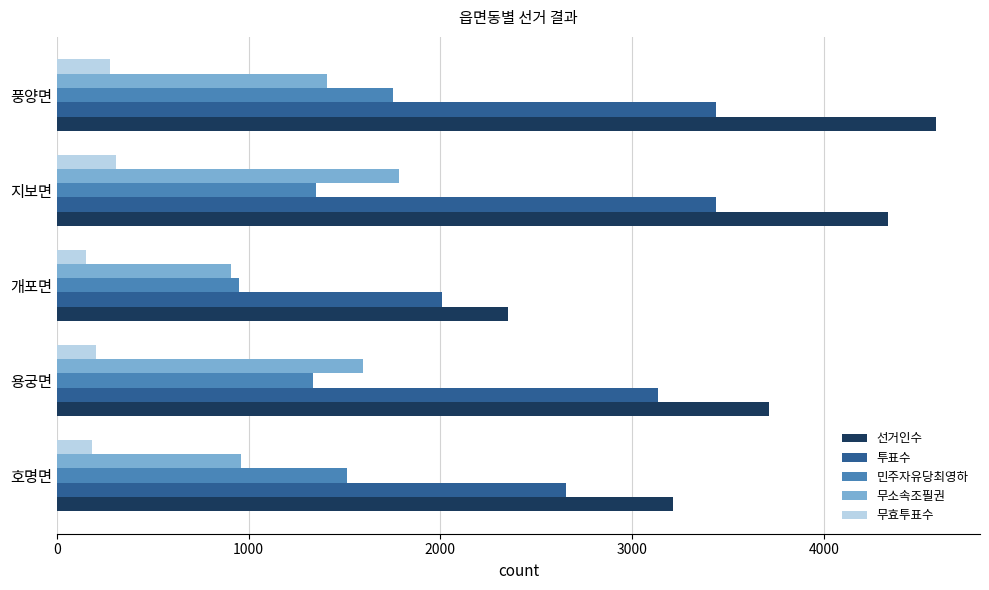

List the labels in order of 선거인수 value, largest first.

풍양면, 지보면, 용궁면, 호명면, 개포면